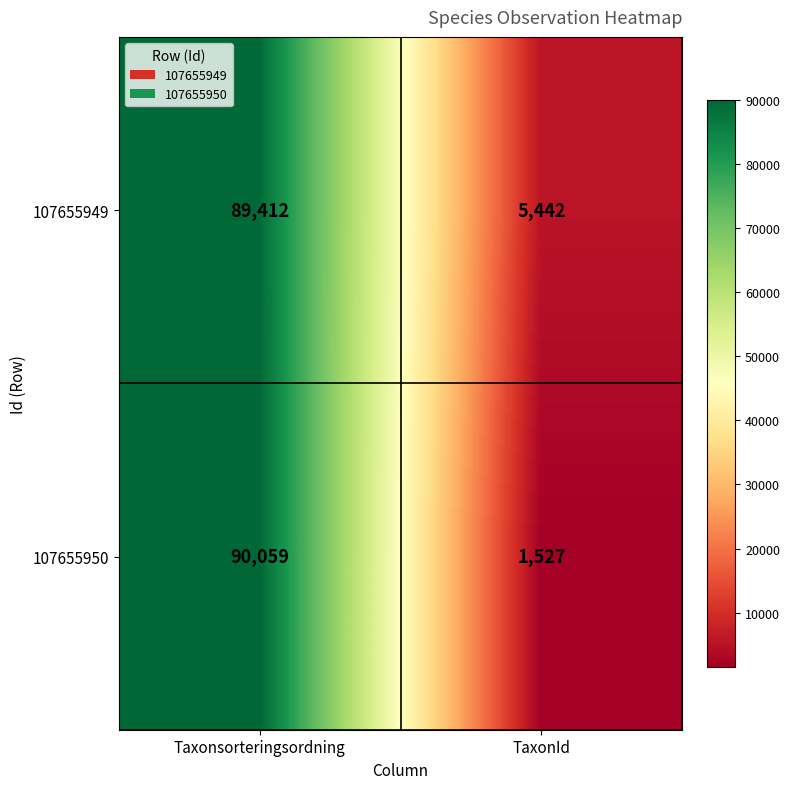

Reading right to left, what are all the values shown in this chart?

107655949: TaxonId=5442	Taxonsorteringsordning=89412
107655950: TaxonId=1527	Taxonsorteringsordning=90059